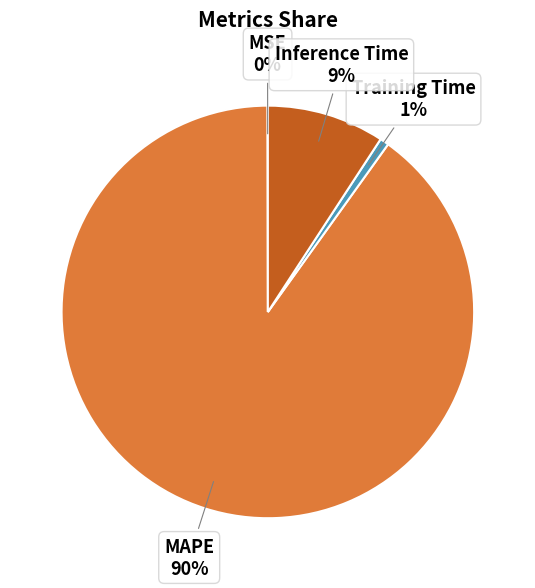

To the nearest percent, what is the average slice percentage?

25%